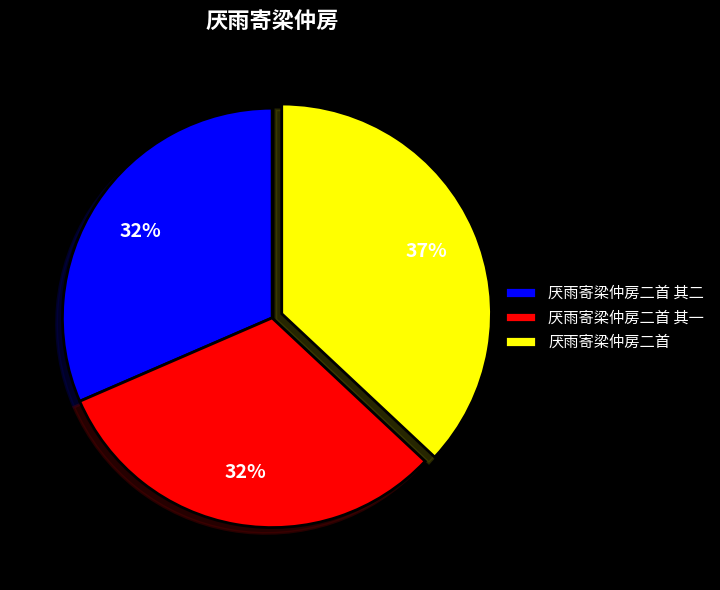

Does 厌雨寄梁仲房二首 account for over 50% of the chart?

No